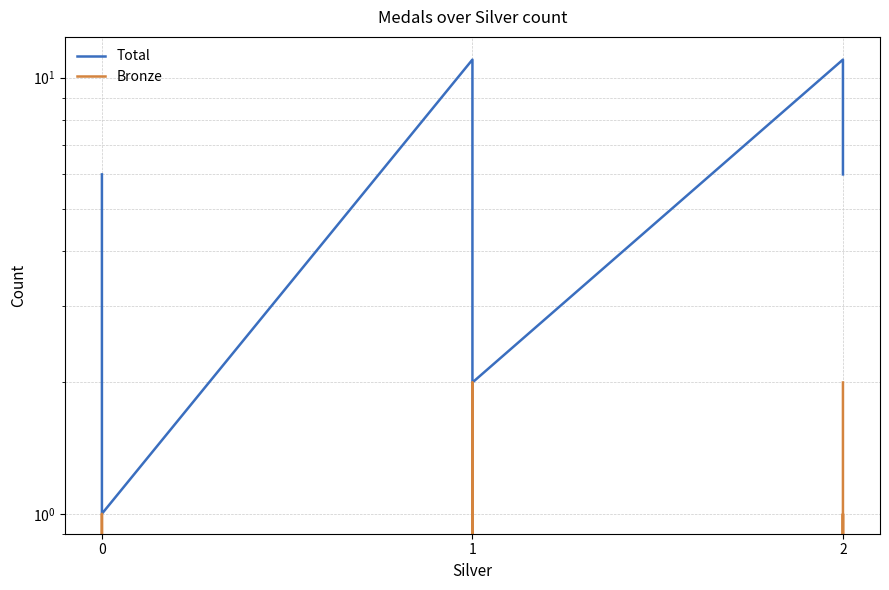

True or false: Bronze and Total cross at least once.

False